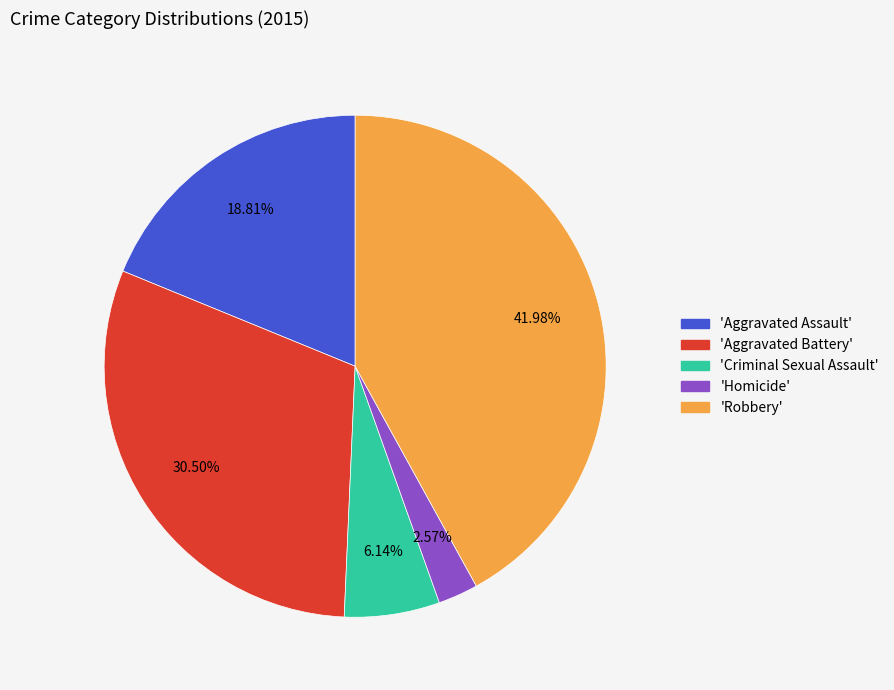

Does any single category account for the majority?

No